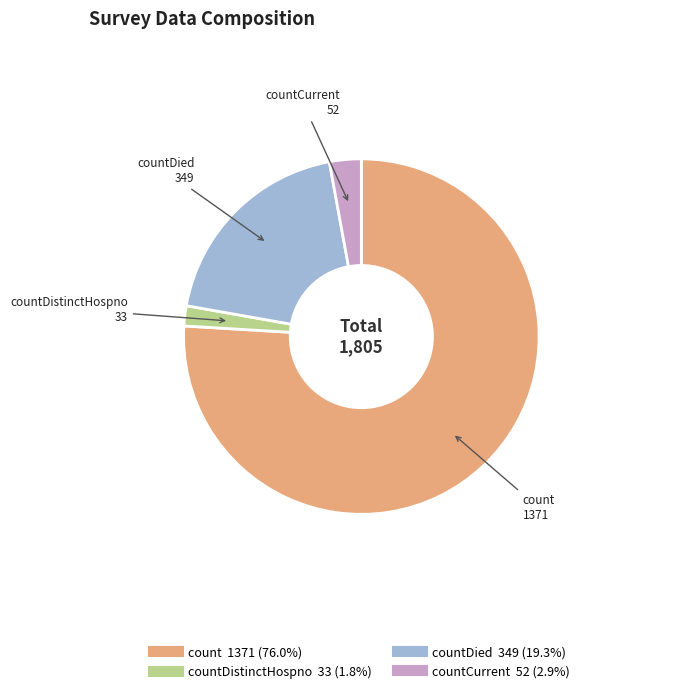

Does any single category account for the majority?

Yes